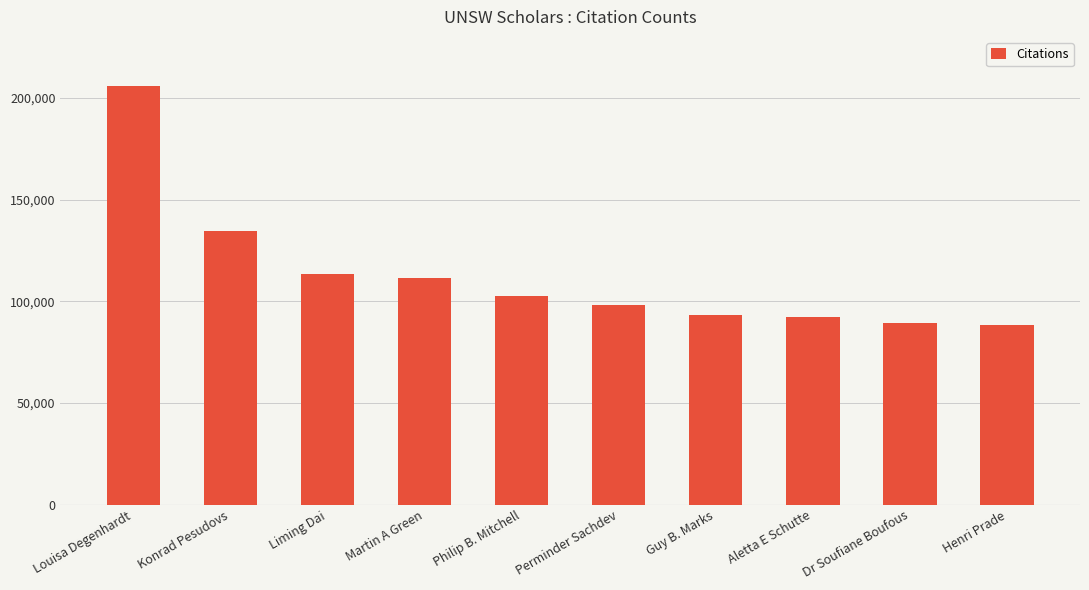

What is the difference between the second highest and second lowest values?

45259